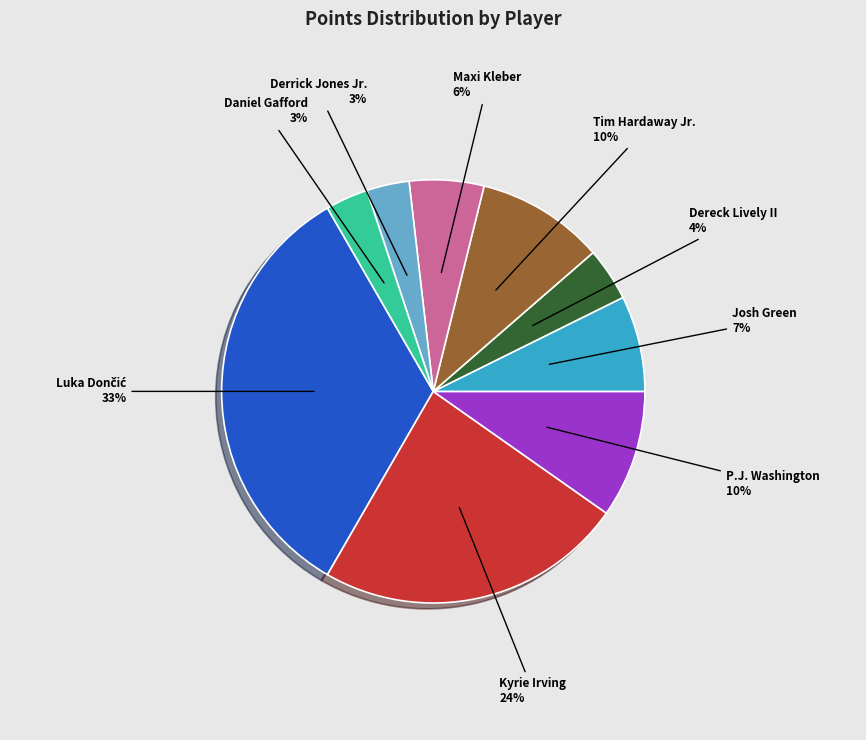

What percentage is the Maxi Kleber slice, to the nearest percent?

6%